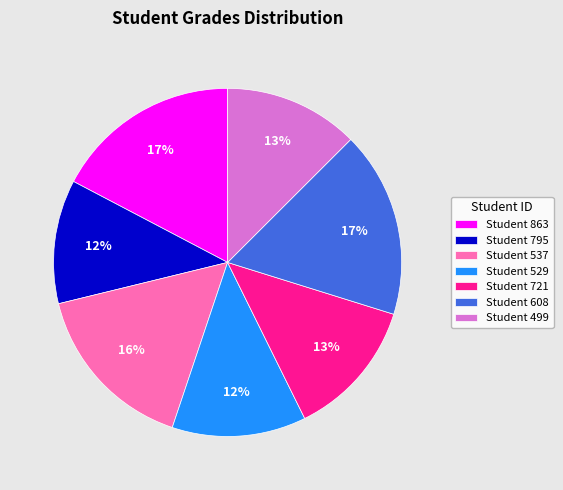

To the nearest percent, what portion does Student 499 represent?

13%